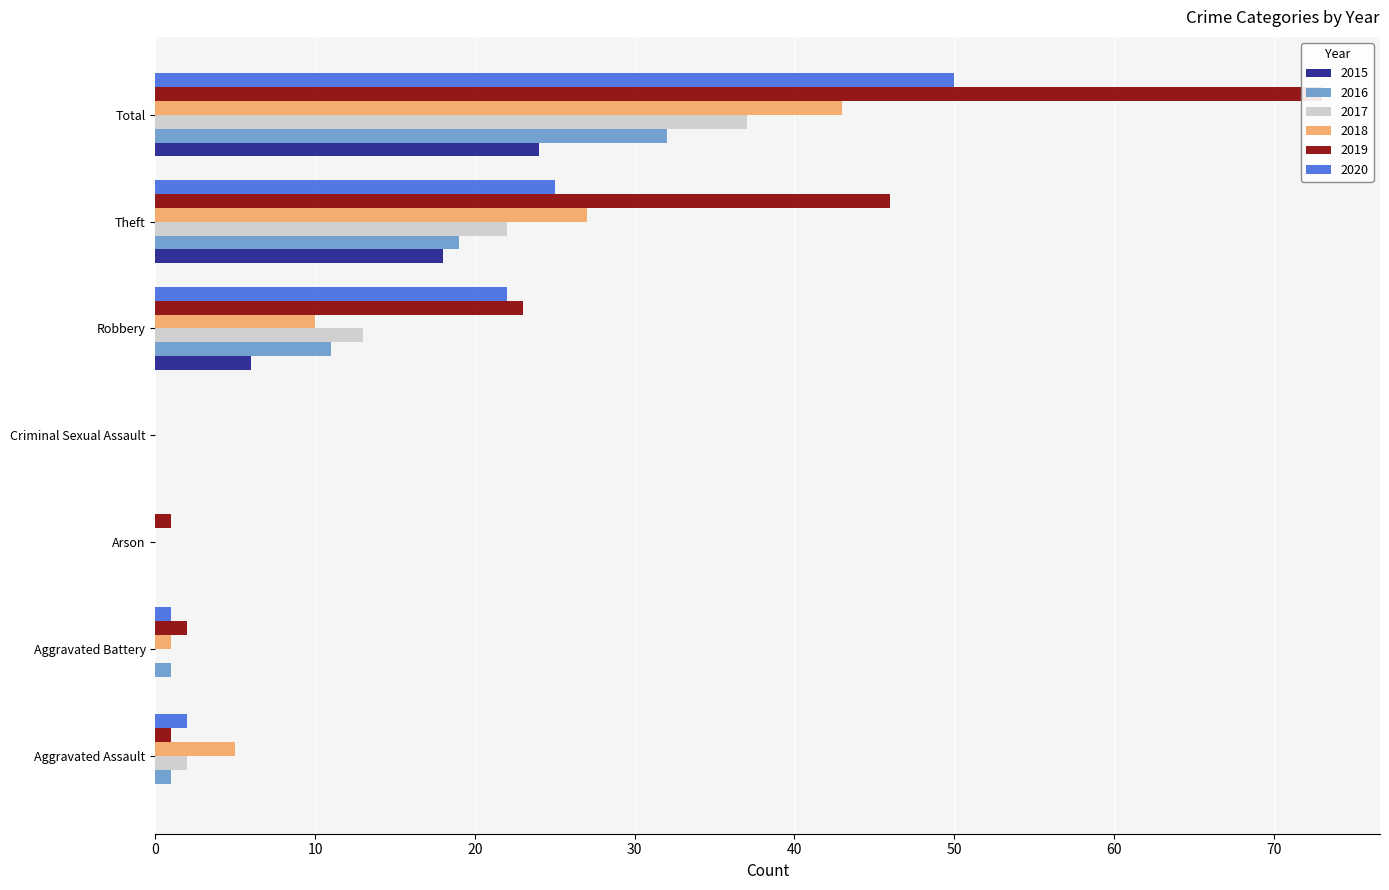

Reading left to right, list all the values displayed in this chart.

2015: 0	0	0	0	6	18	24
2016: 1	1	0	0	11	19	32
2017: 2	0	0	0	13	22	37
2018: 5	1	0	0	10	27	43
2019: 1	2	1	0	23	46	73
2020: 2	1	0	0	22	25	50